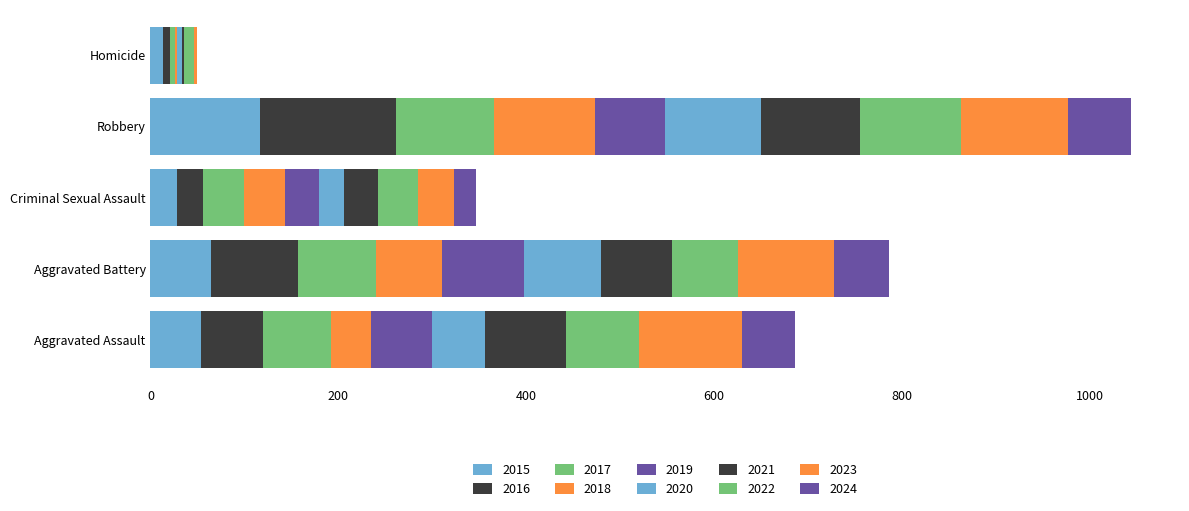

Count the number of data series in this chart.

10